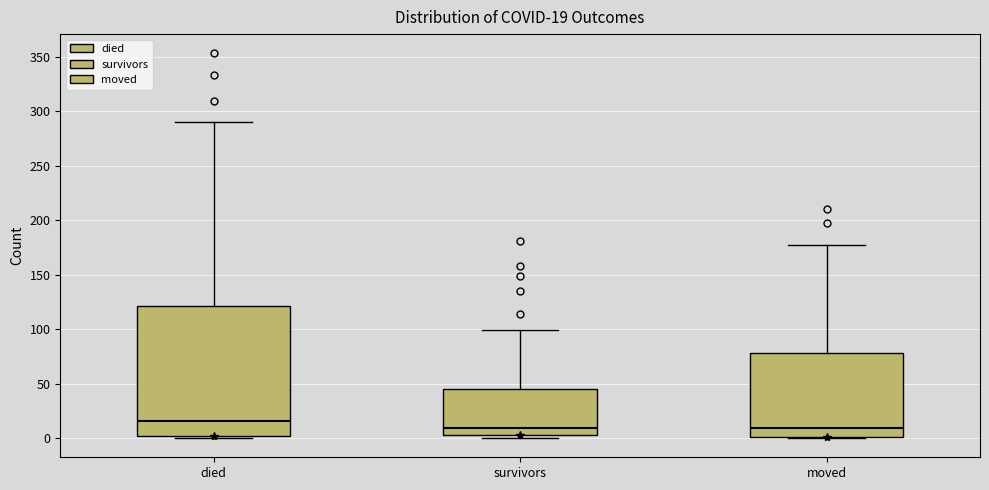

Comparing the boxes themselves (not the whiskers), which one is the tallest?

died